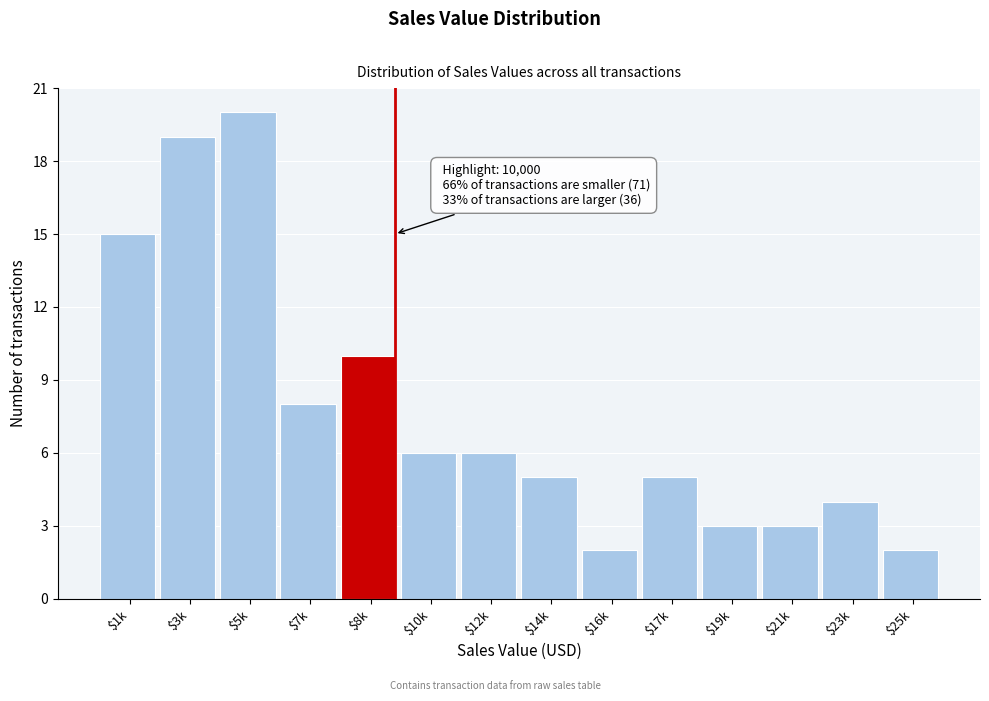

Reading left to right, list all the values displayed in this chart.

15	19	20	8	10	6	6	5	2	5	3	3	4	2